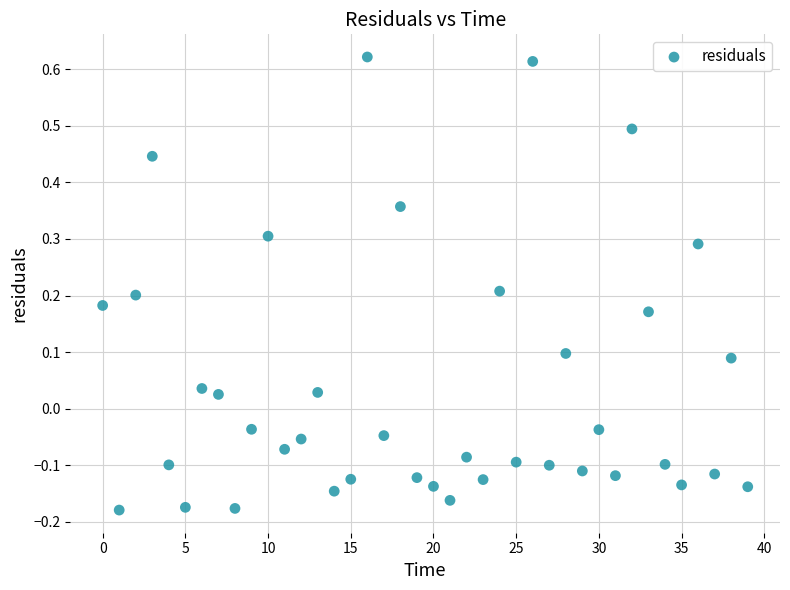

What is the range of Y values (max minus min)?

0.8